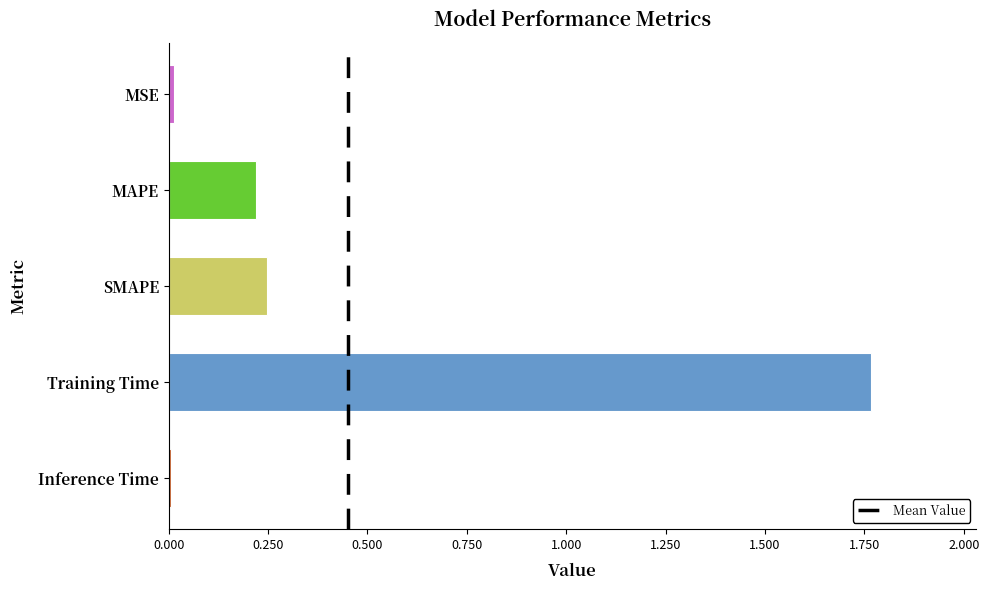

What position from the top is MAPE?

2